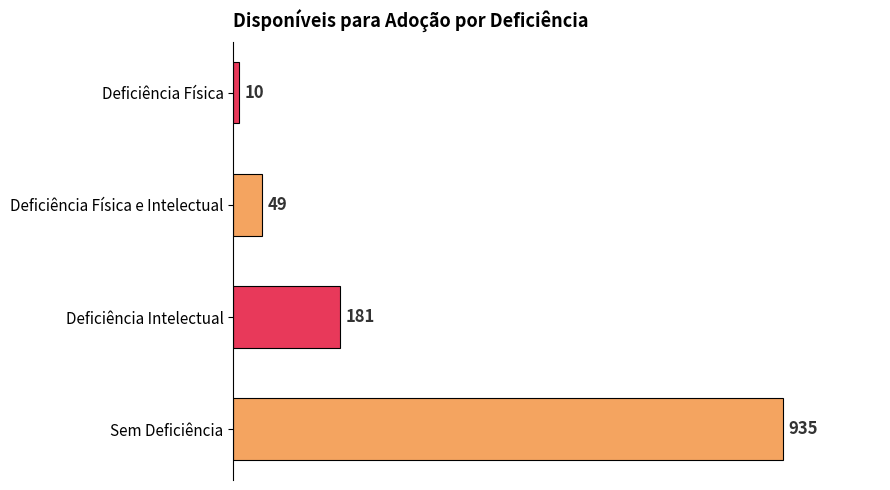

Reading bottom to top, extract all data points from this chart.

935	181	49	10